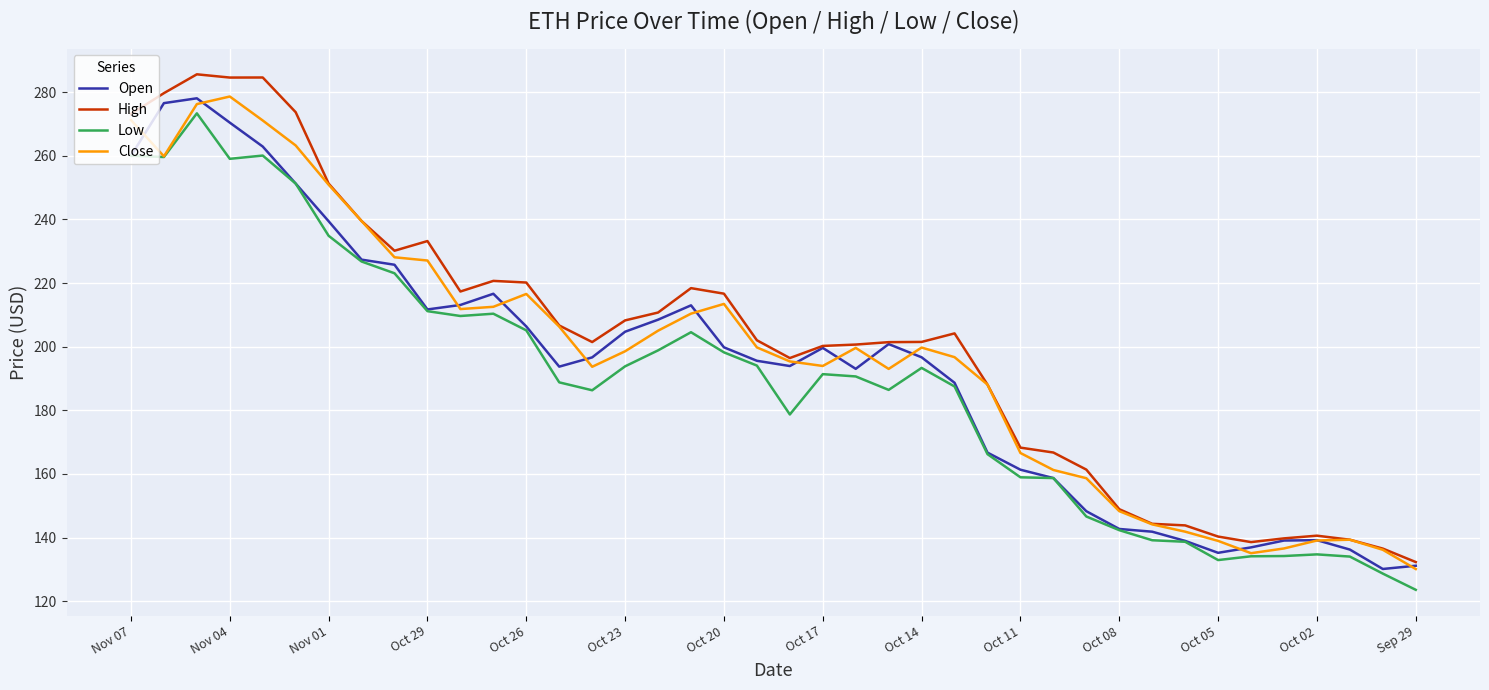

True or false: Low and High intersect in this chart.

False